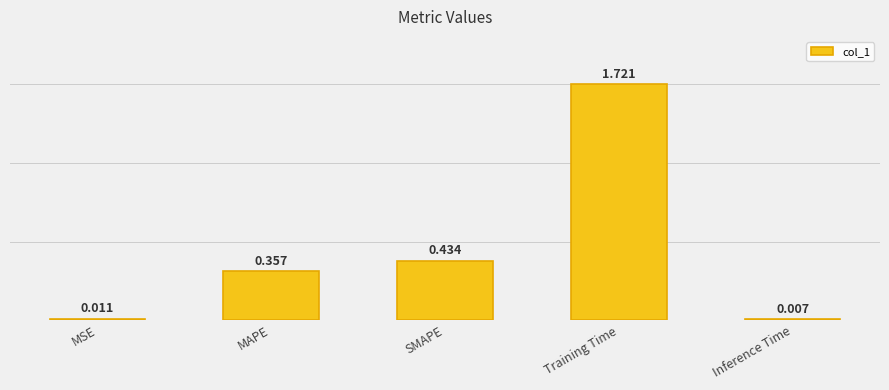

List the labels in order of value, smallest first.

Inference Time, MSE, MAPE, SMAPE, Training Time